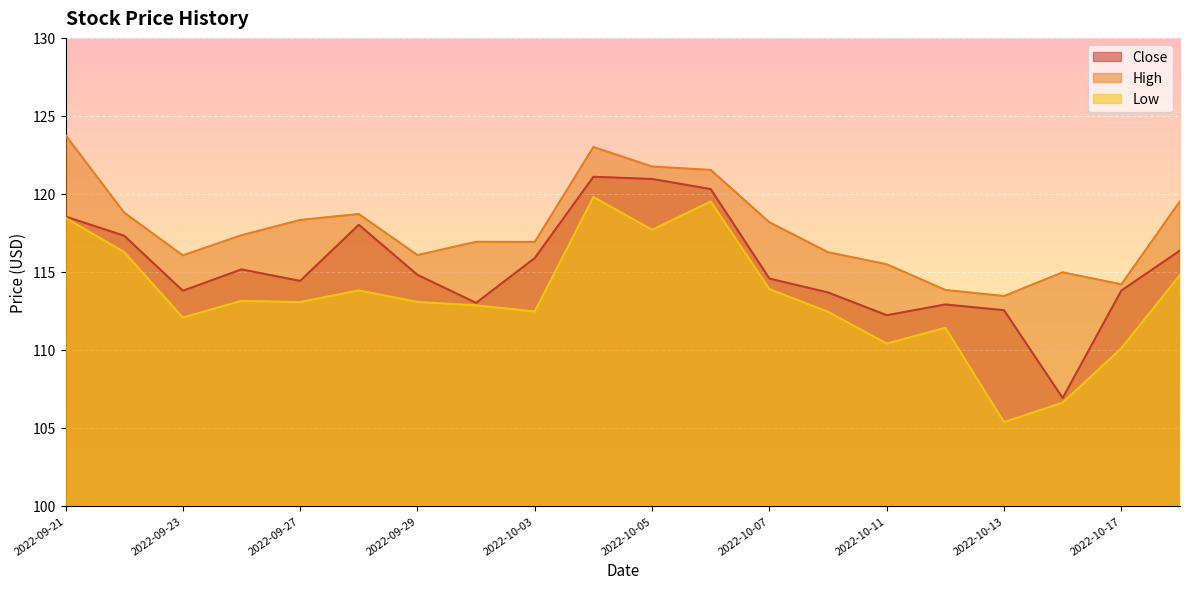

What is the sum of all High values?

2355.0